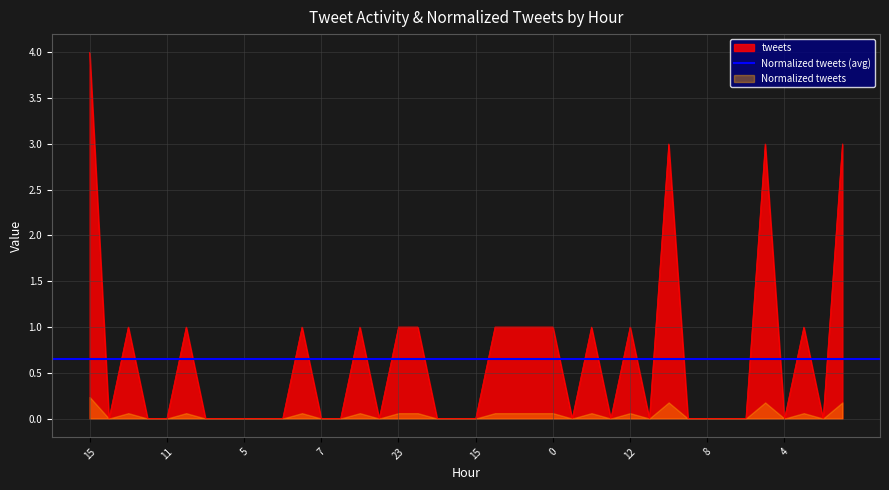

What is the maximum value shown in the chart?

4